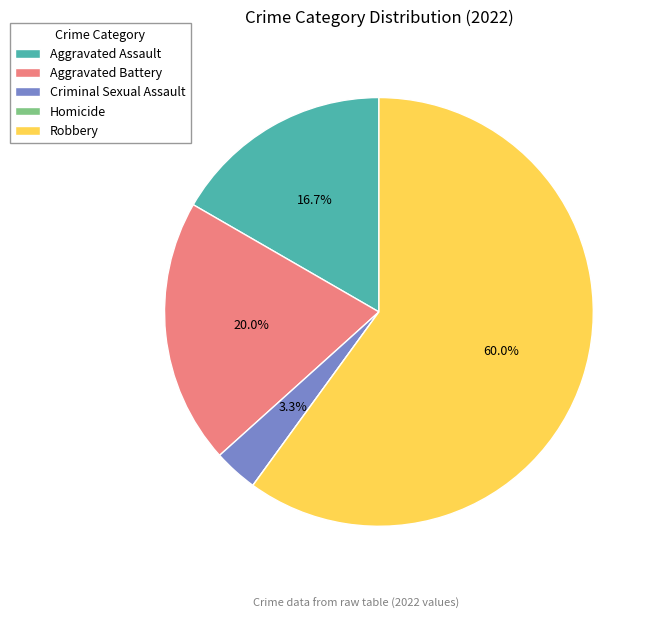

Combined, what portion of the pie is Robbery and Aggravated Assault?

76.7%